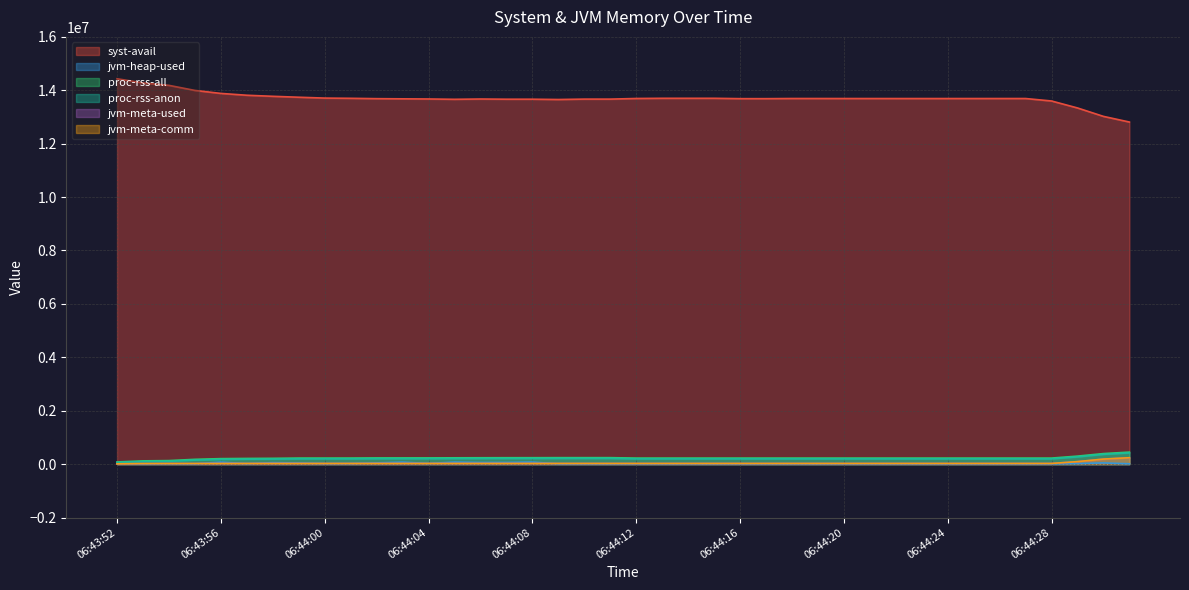

Which series has the largest total across all categories?

syst-avail